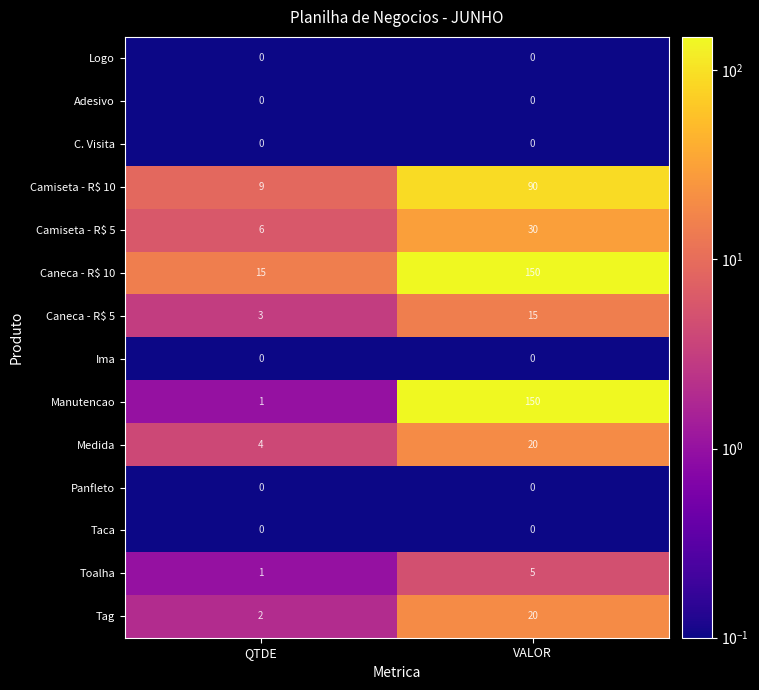

Rank the categories by Medida value from highest to lowest.

VALOR, QTDE